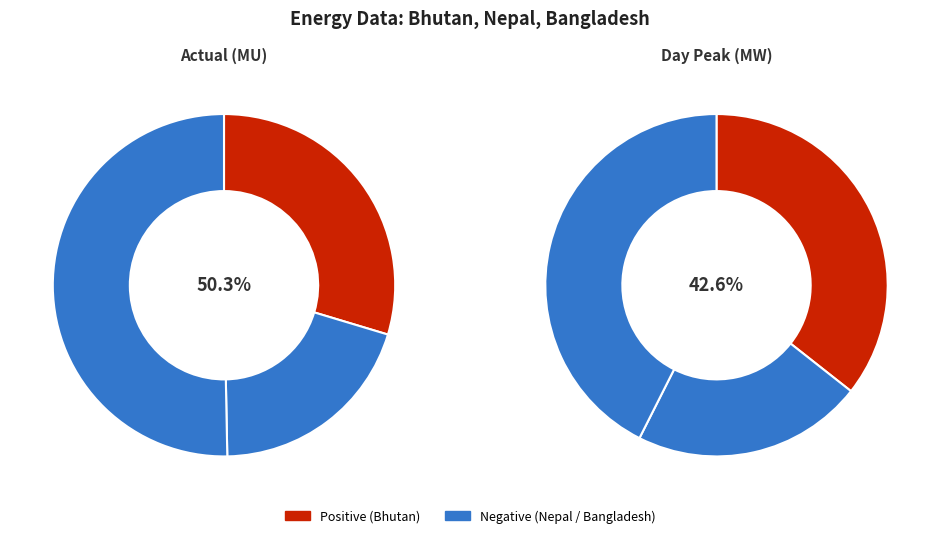

Does Actual(MU) represent more than half of the total?

No